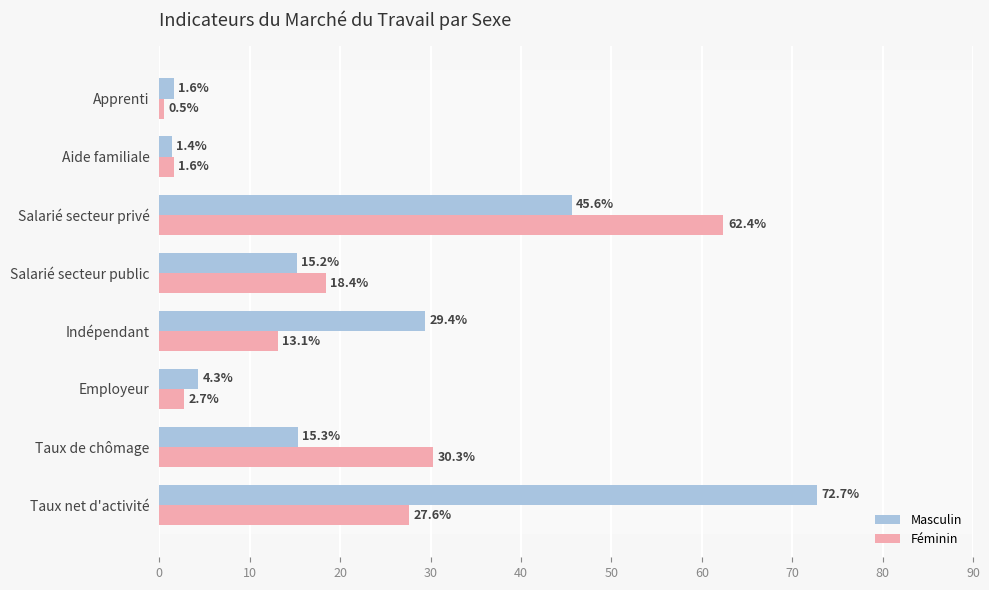

What is the spread (max minus min) of values at Apprenti?

1.1